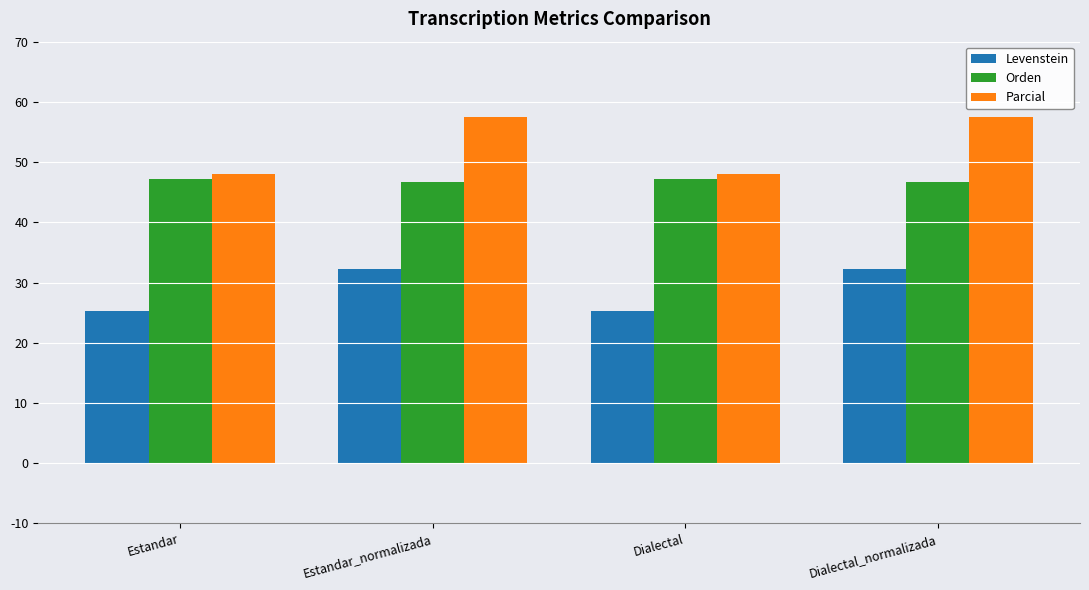

What are all the series names shown in the legend?

Levenstein, Orden, Parcial